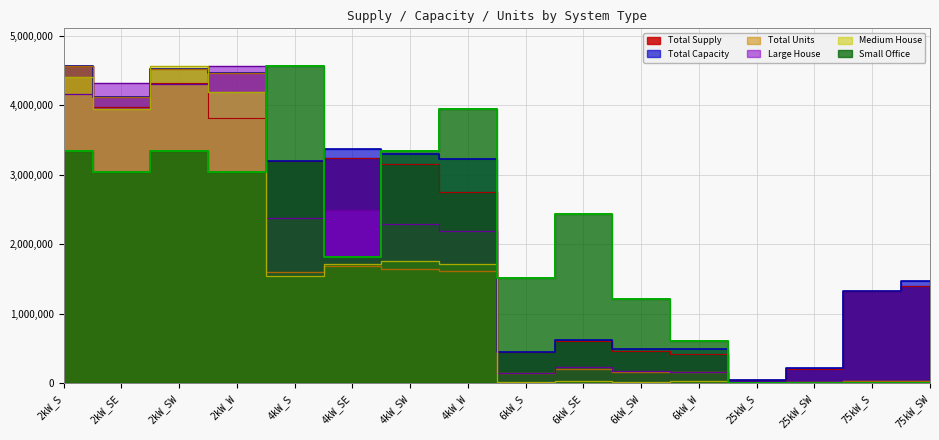

Which series has the largest total across all categories?

Total Capacity